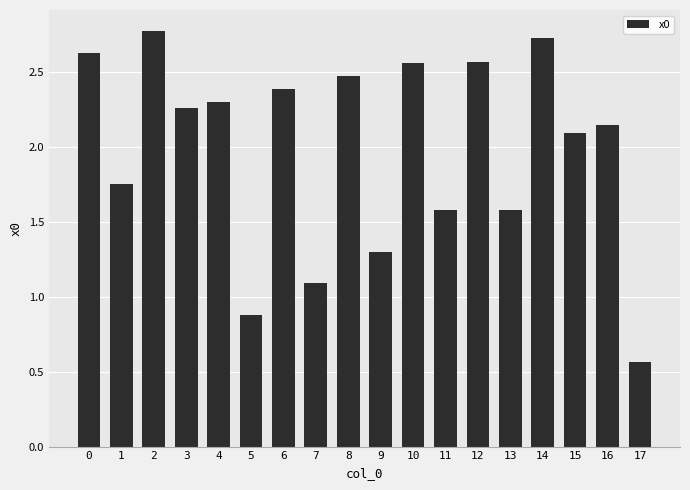

What is the greatest value displayed?

2.8